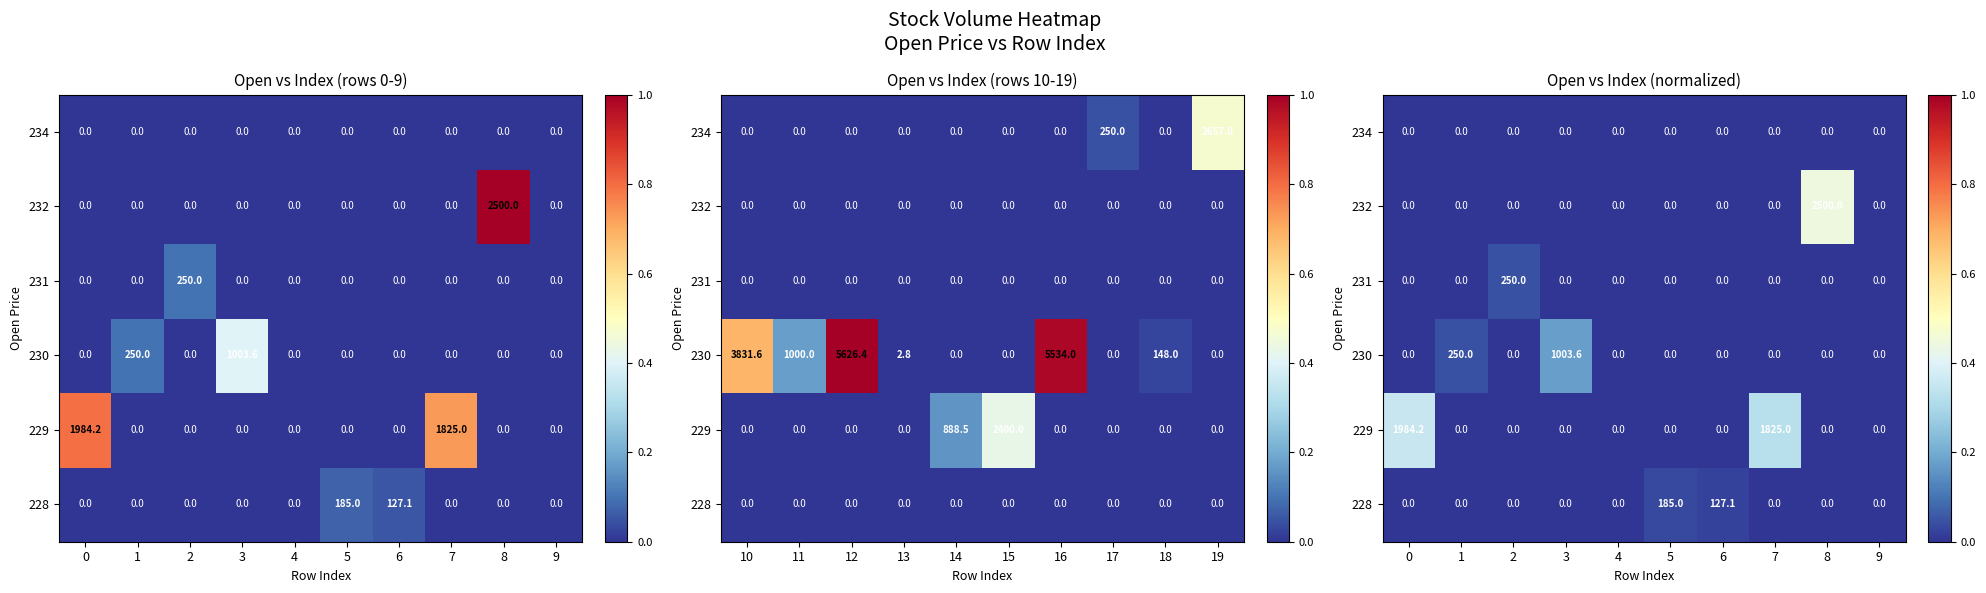

At which category is the sum across all series the highest?

8